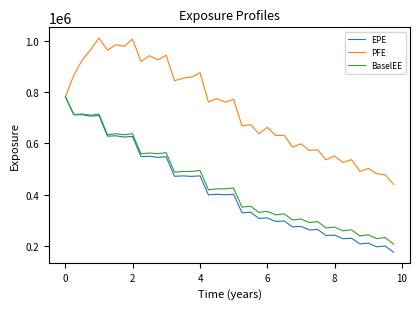

In PFE, how many points are lower than both neighbors (excluding endpoints)?

15